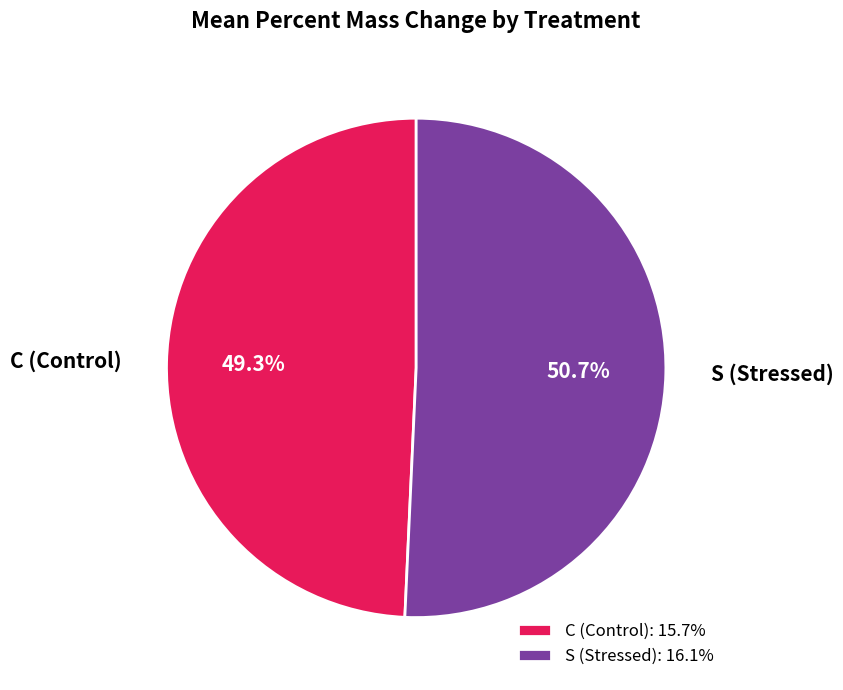

Approximately how many times larger is the value at C (Control) compared to S (Stressed)?

1.0